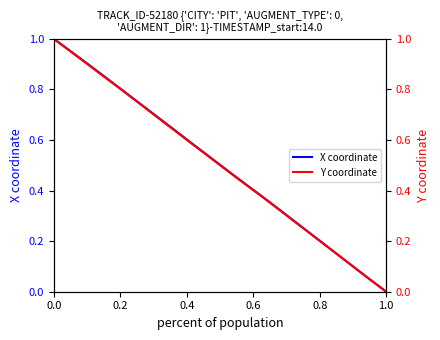

Is this an area chart (filled region under the line)?

No